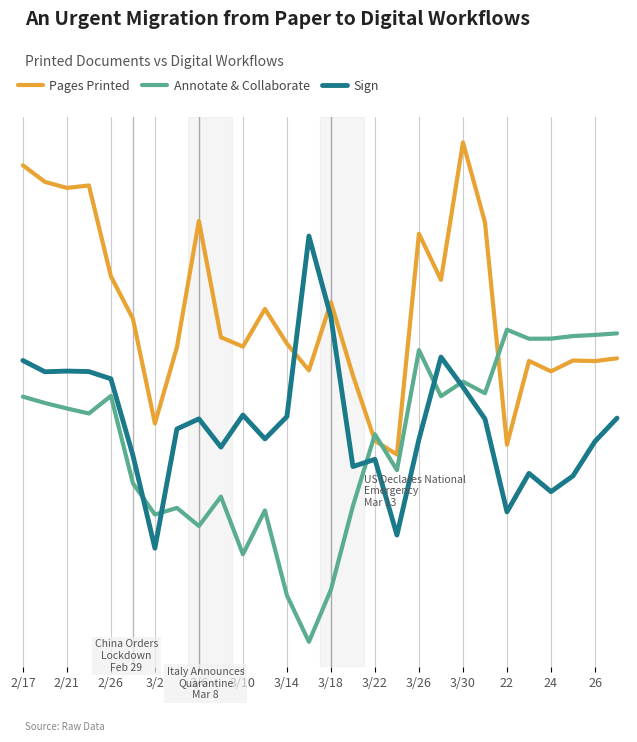

Which series has the largest total across all categories?

Pages Printed